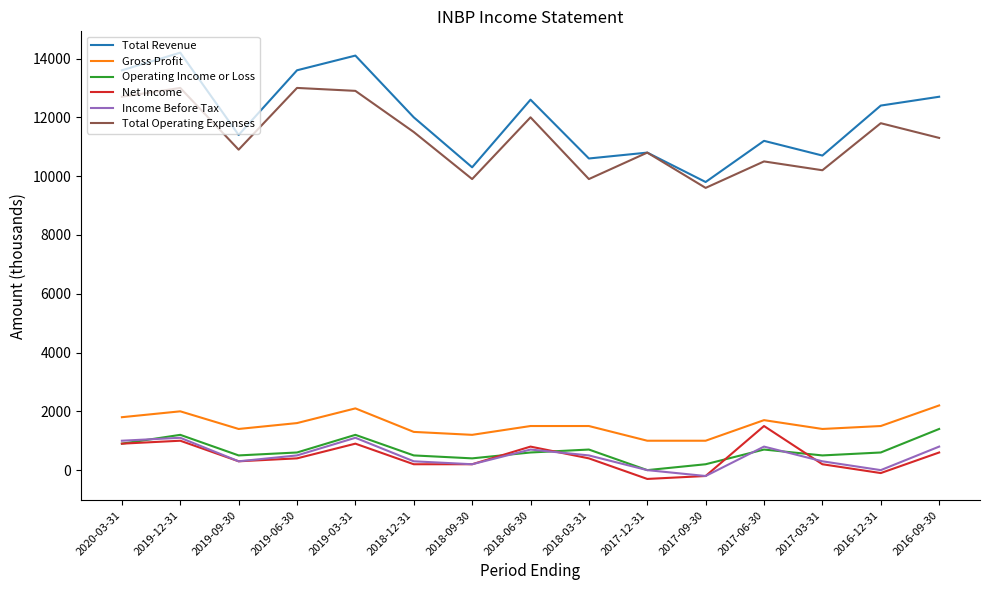

What is the difference between the highest and lowest values at 2018-03-31?

10200